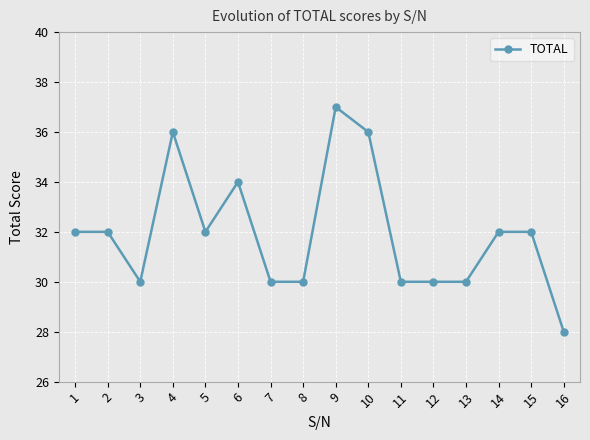

At which category does the data reach its first local valley?

3